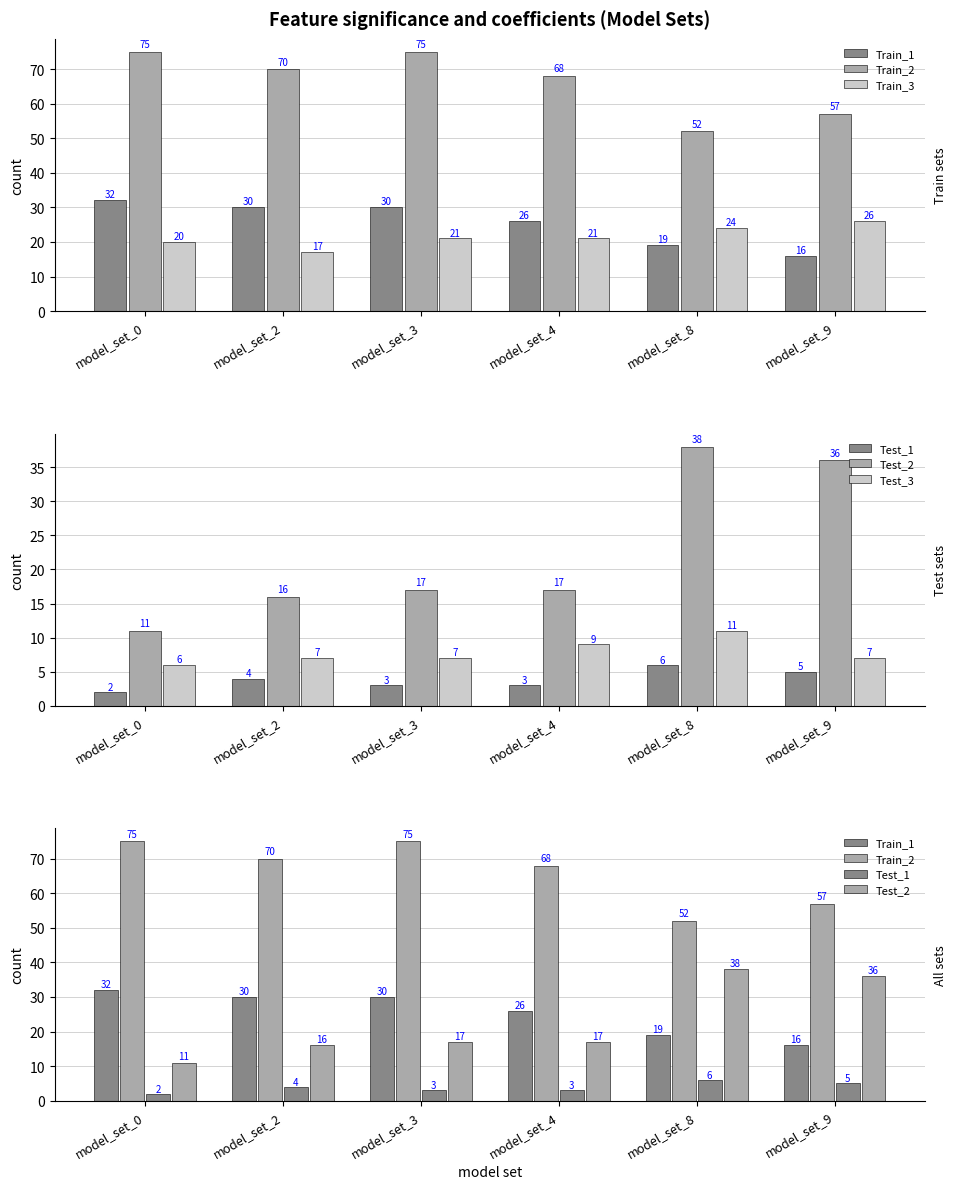

What is the sum of the Train_3 values at model_set_8 and model_set_0?

44